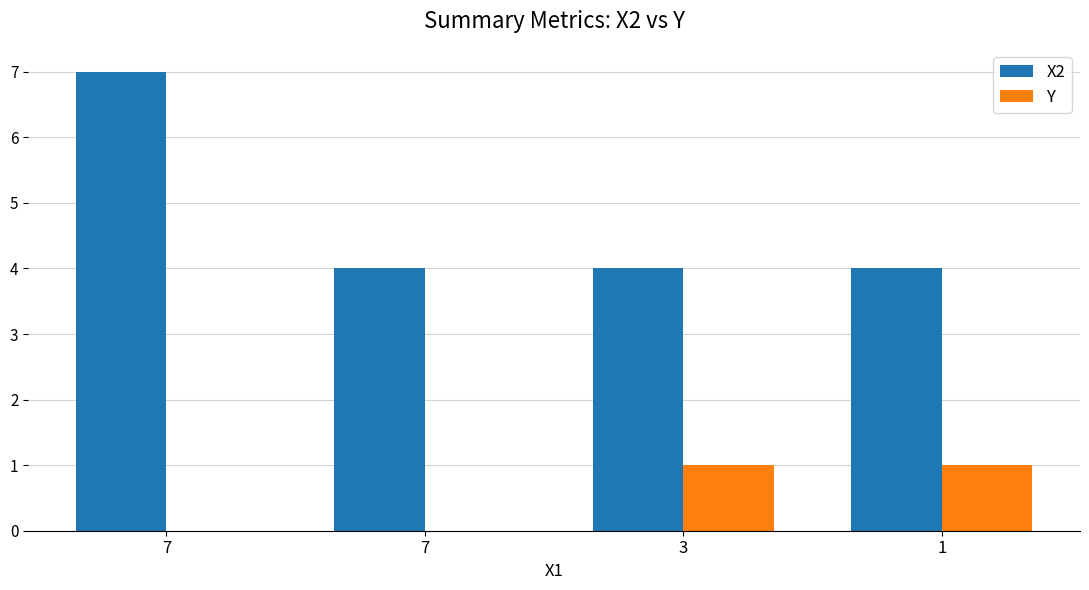

Count the number of categories in the chart.

4